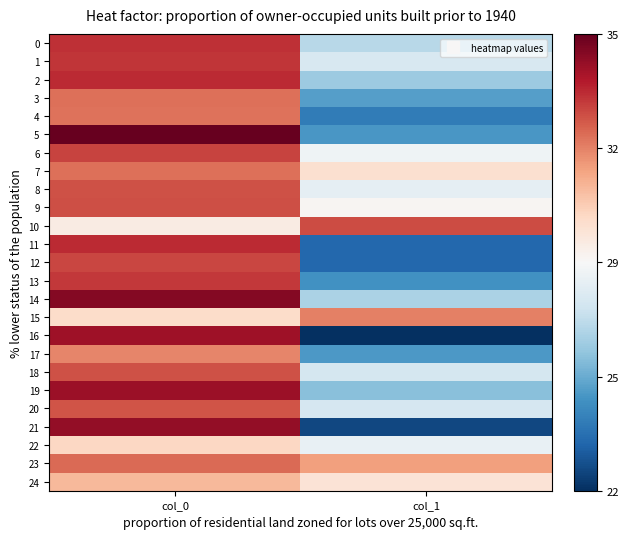

Which series has the largest total across all categories?

23